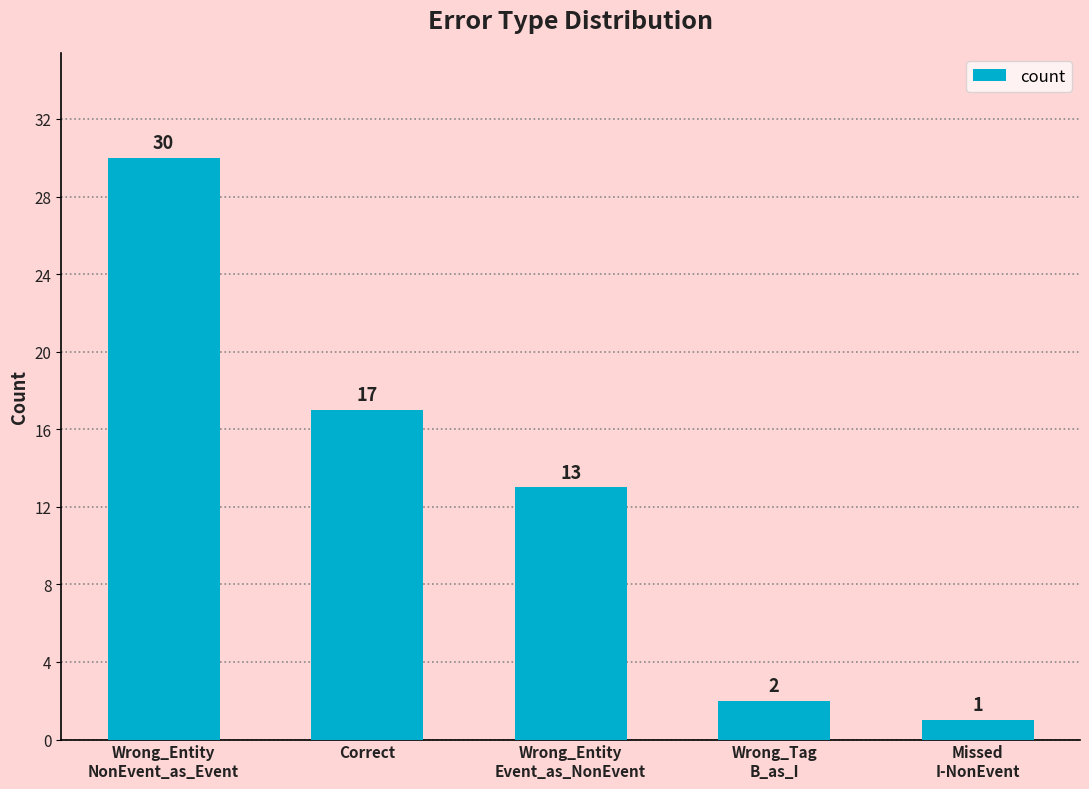

Is it true that the value at Wrong_Tag
B_as_I is 2?

True